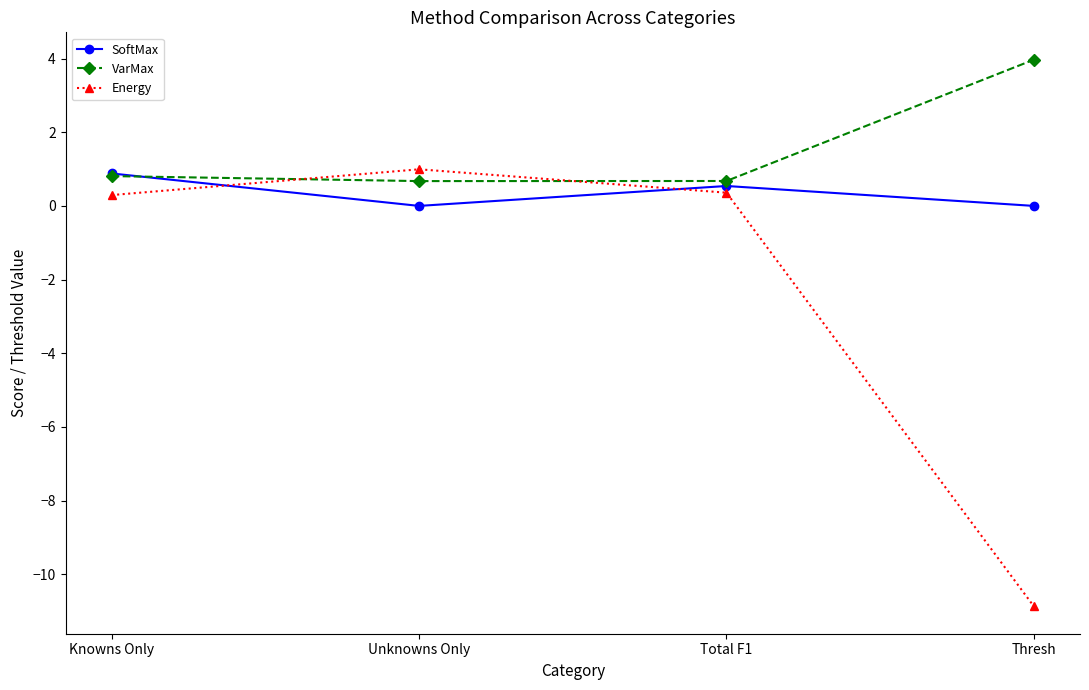

What are all the series names shown in the legend?

SoftMax, VarMax, Energy